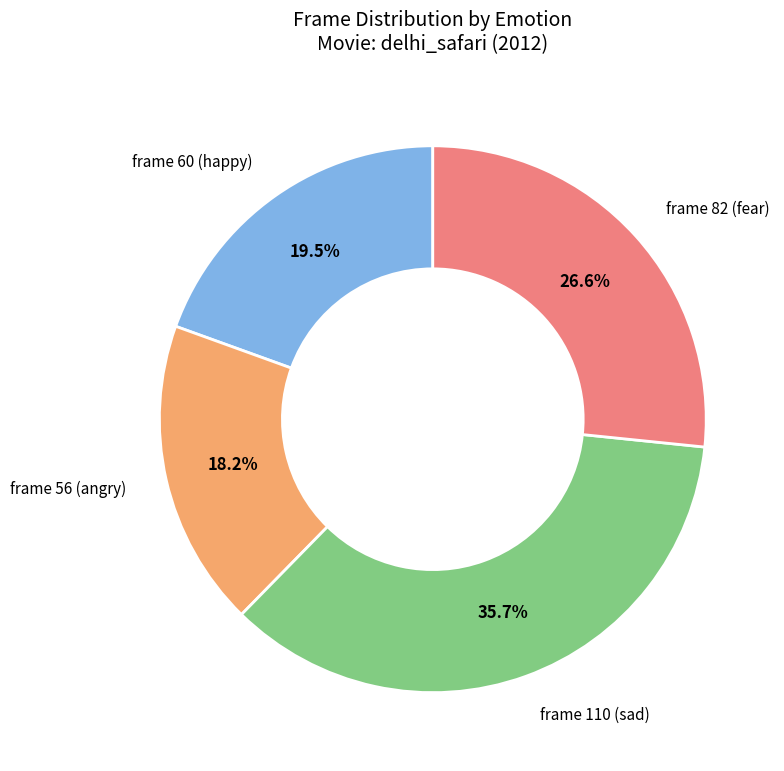

Count the number of slices in the pie.

4